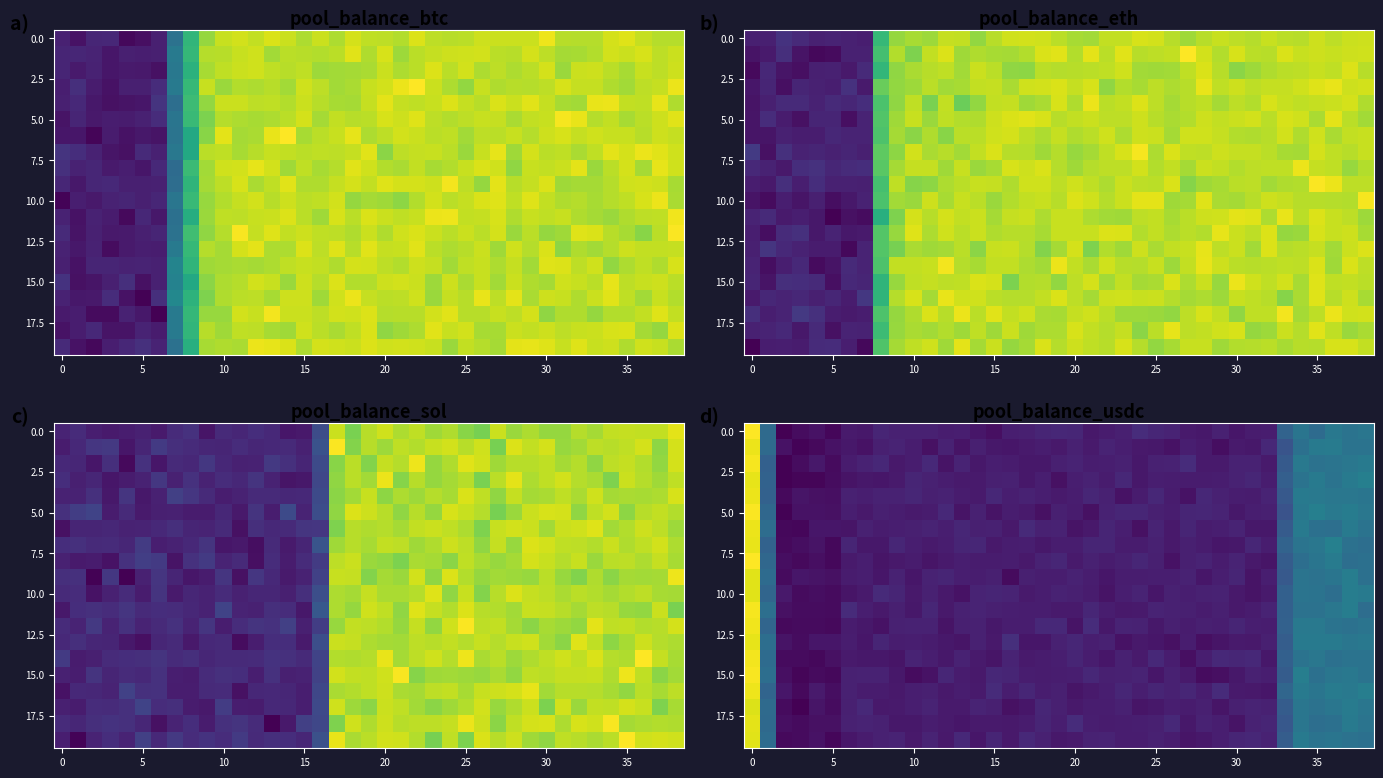

What is the maximum value shown in the chart?

26936.4